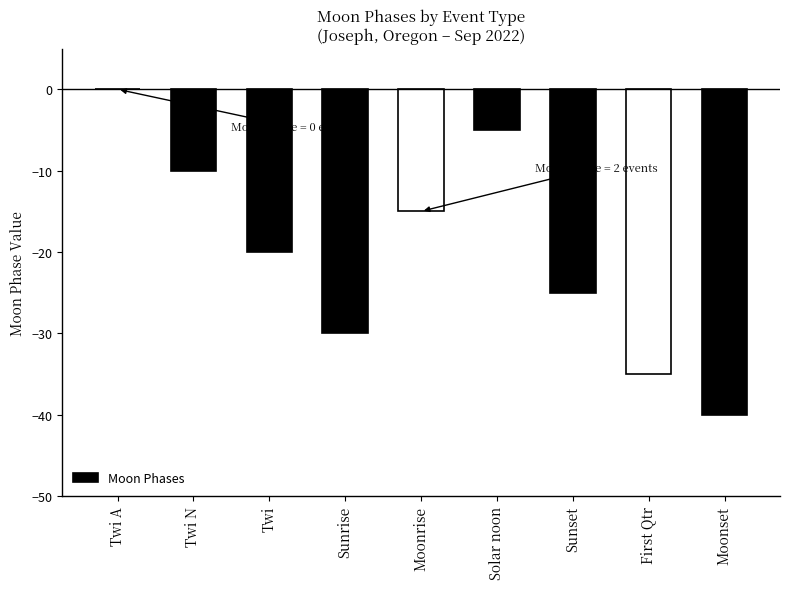

Reading left to right, list all the values displayed in this chart.

0	-10	-20	-30	-15	-5	-25	-35	-40